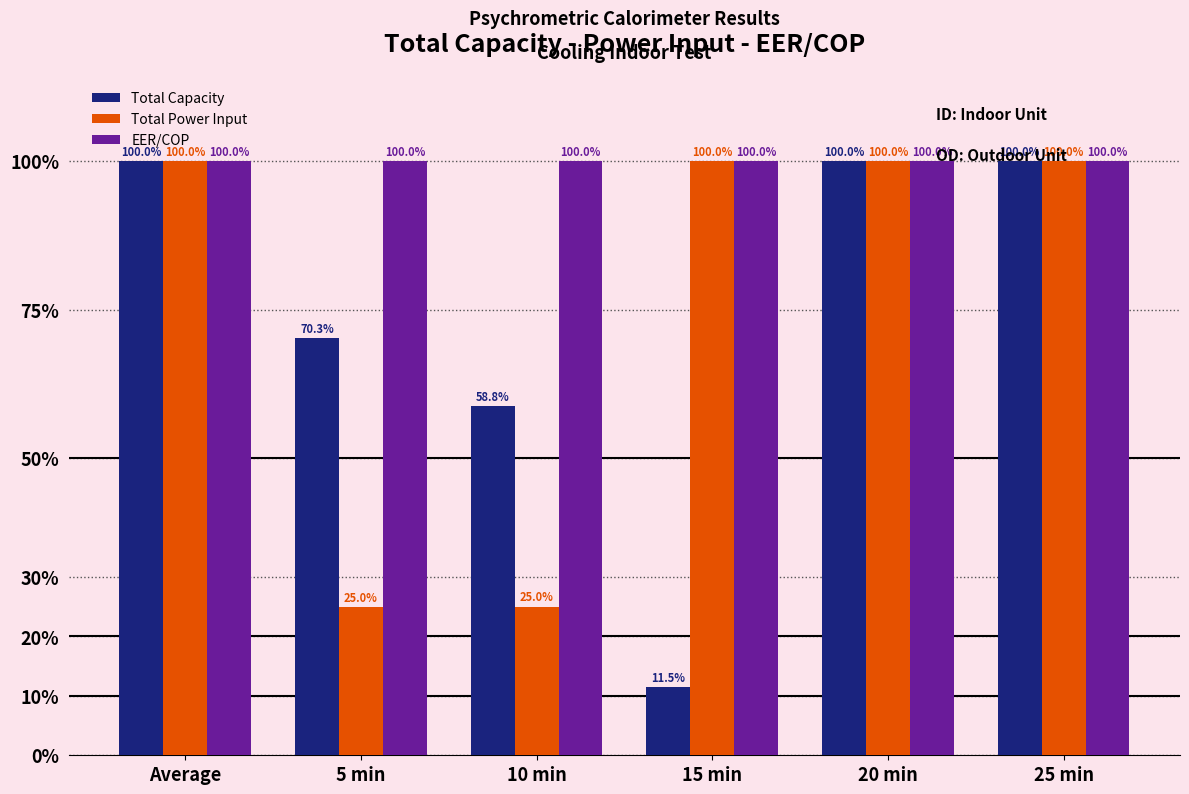

How many categories are shown in the chart?

6